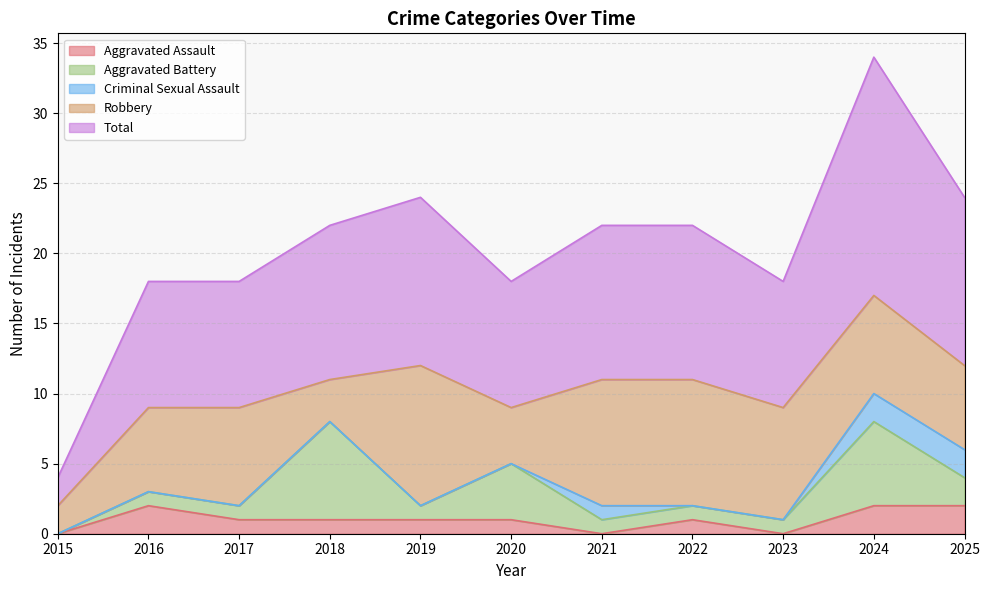

Which has a higher value, 2016 or 2020?

2016